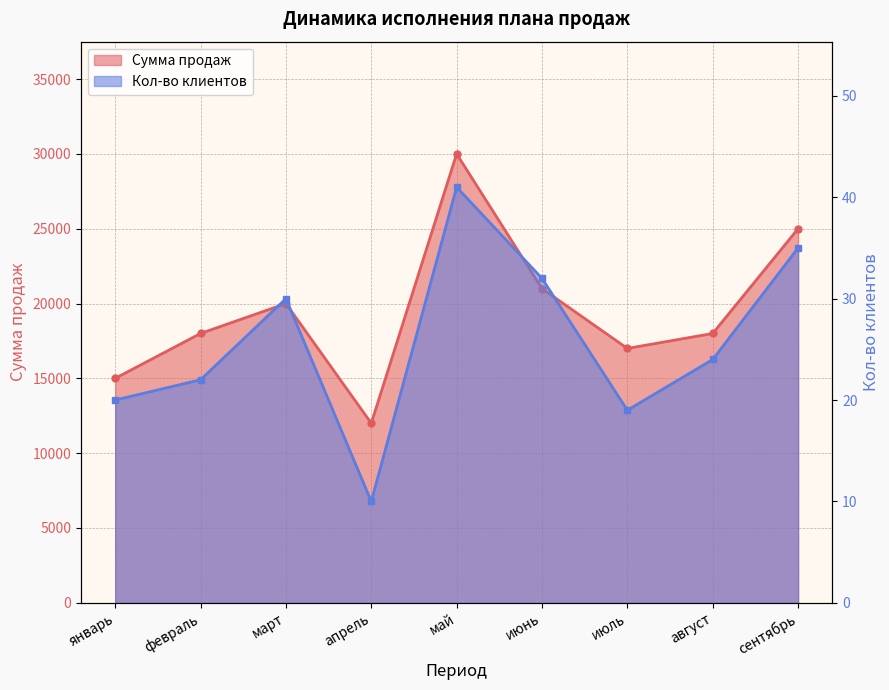

What is the total value across all series at июнь?

21032